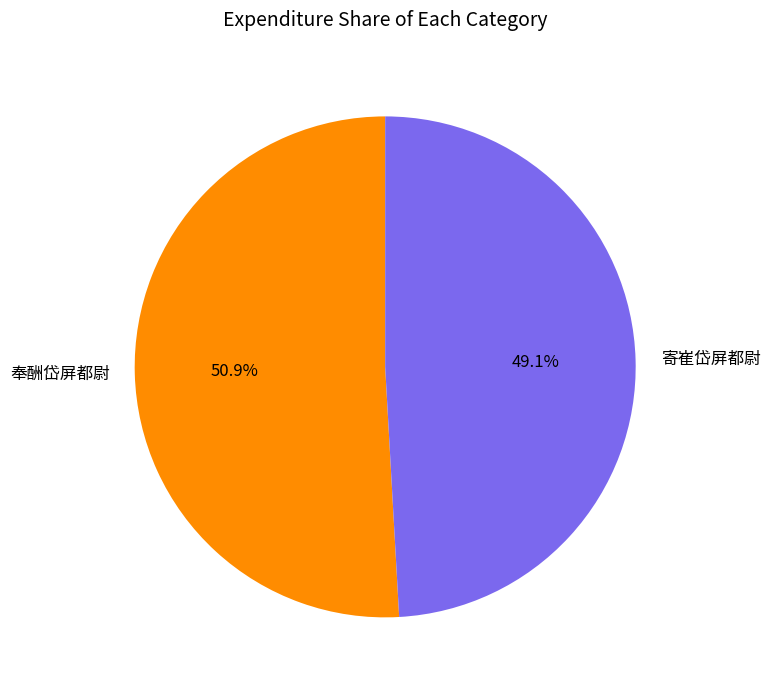

How much of the chart is everything except 寄崔岱屏都尉?

50.9%